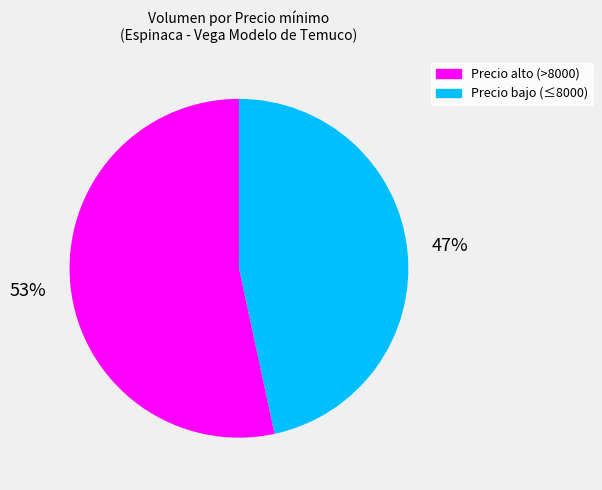

To the nearest percent, what is the average slice percentage?

50%